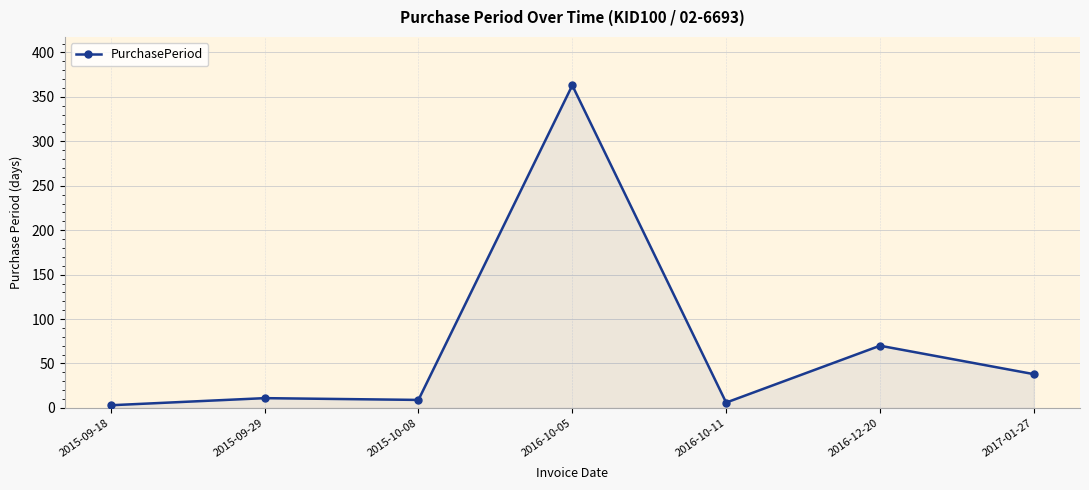

At which label is the value closest to 183?

2016-12-20